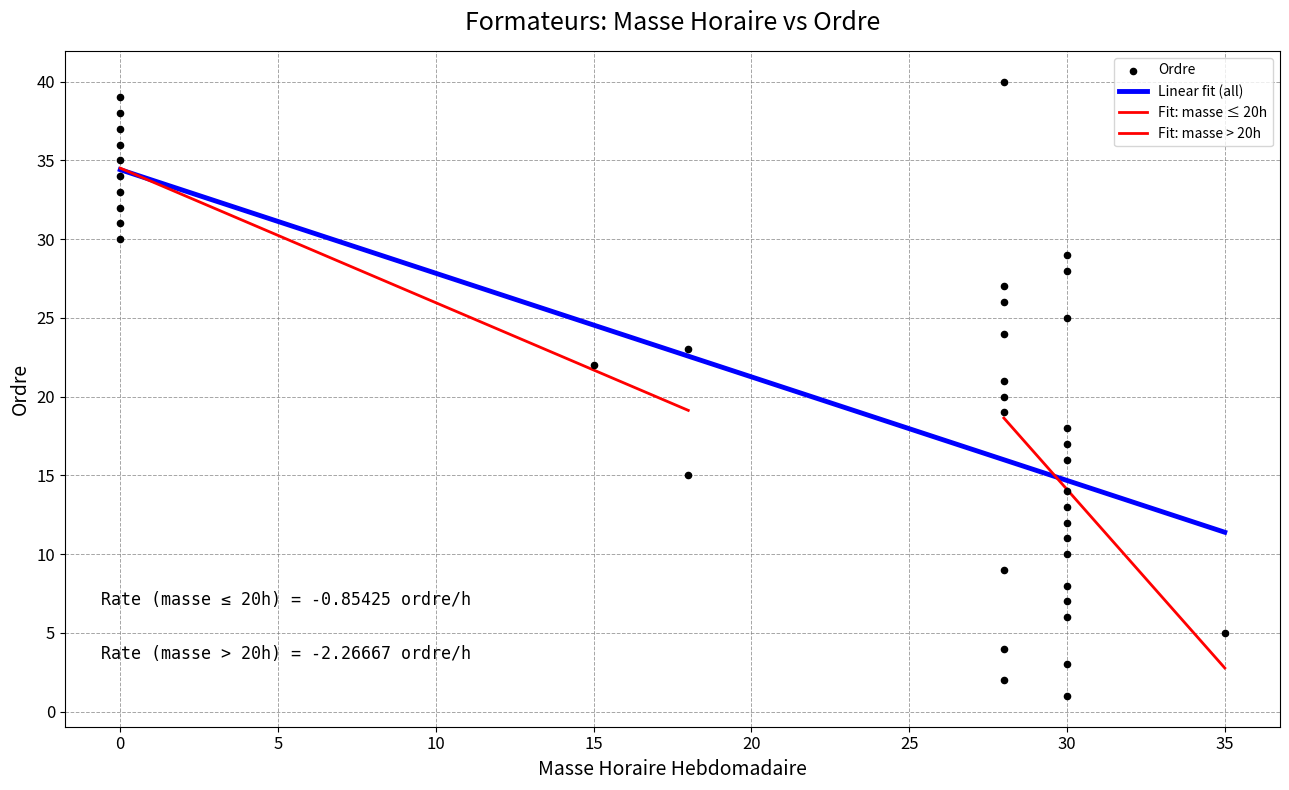

Which has a higher value, 15 or 32?

32